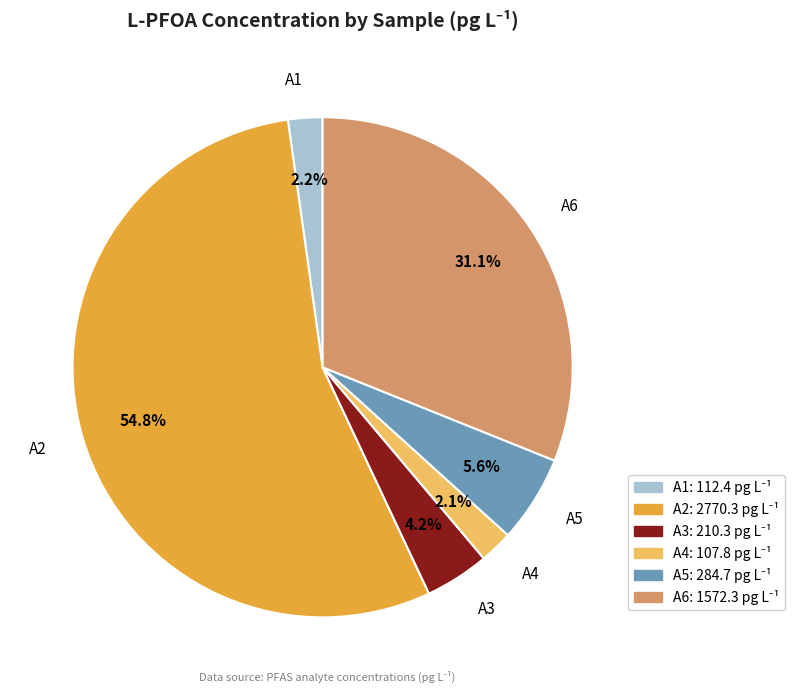

How many slices are in this pie chart?

6